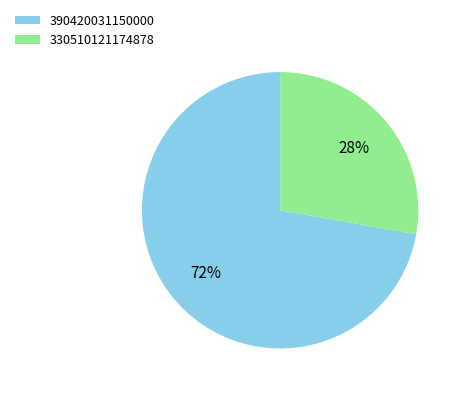

True or false: 390420031150000 accounts for 65% of the total.

False